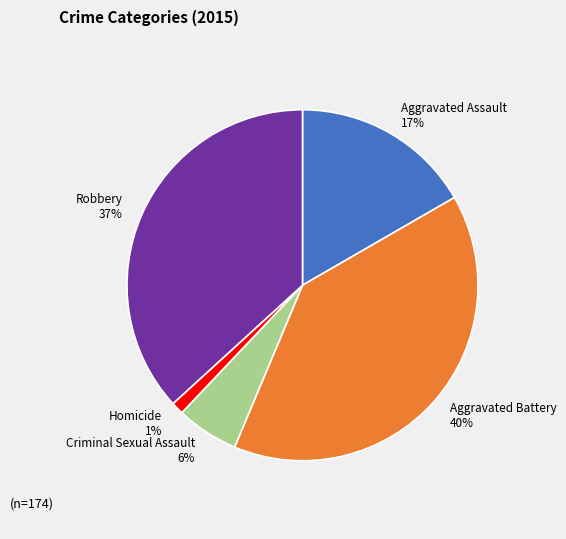

Is it true that Robbery is 37% of the pie?

True